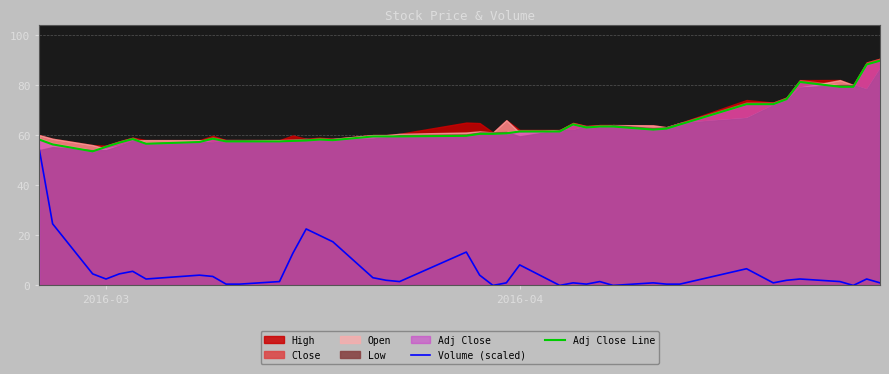

True or false: Adj Close Line and Volume (scaled) cross at least once.

False